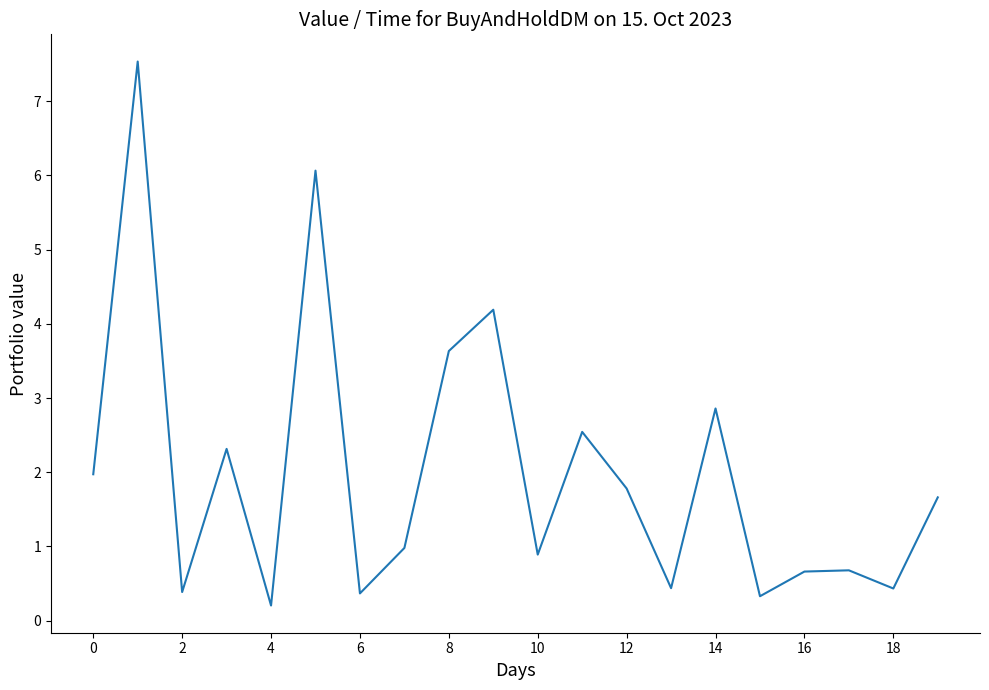

How many interior local valleys (lower than both neighbors) does the data have?

7